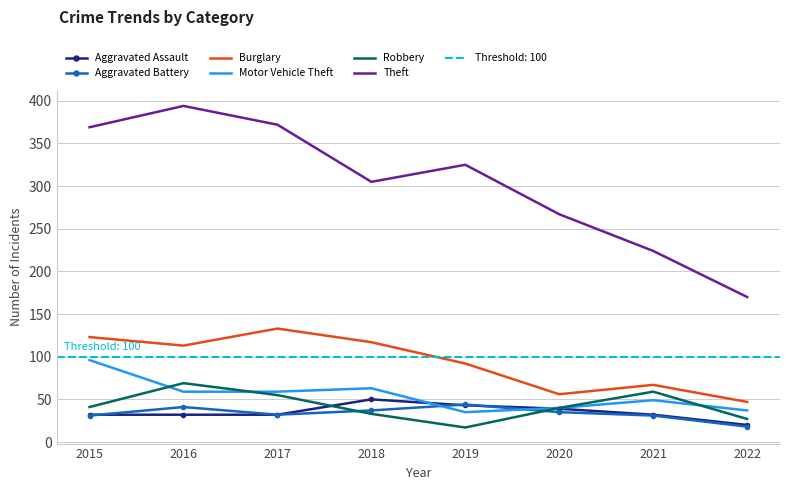

In Robbery, how many points are higher than both neighbors (excluding endpoints)?

2